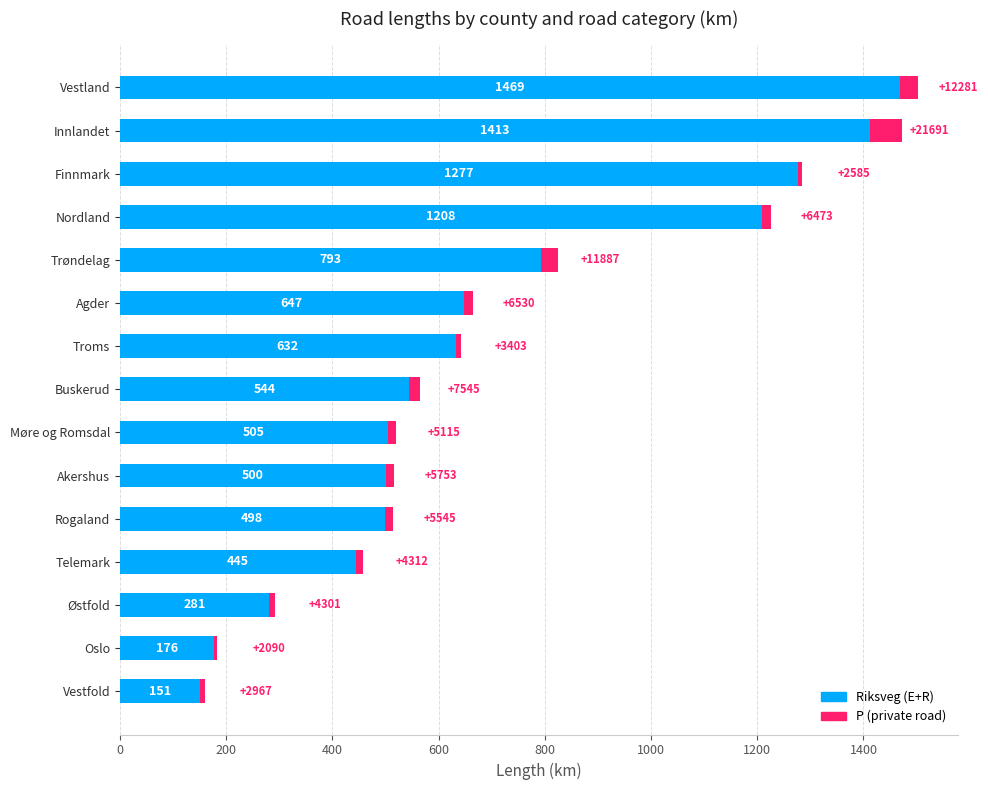

True or false: the data shows 306 at Buskerud.

False